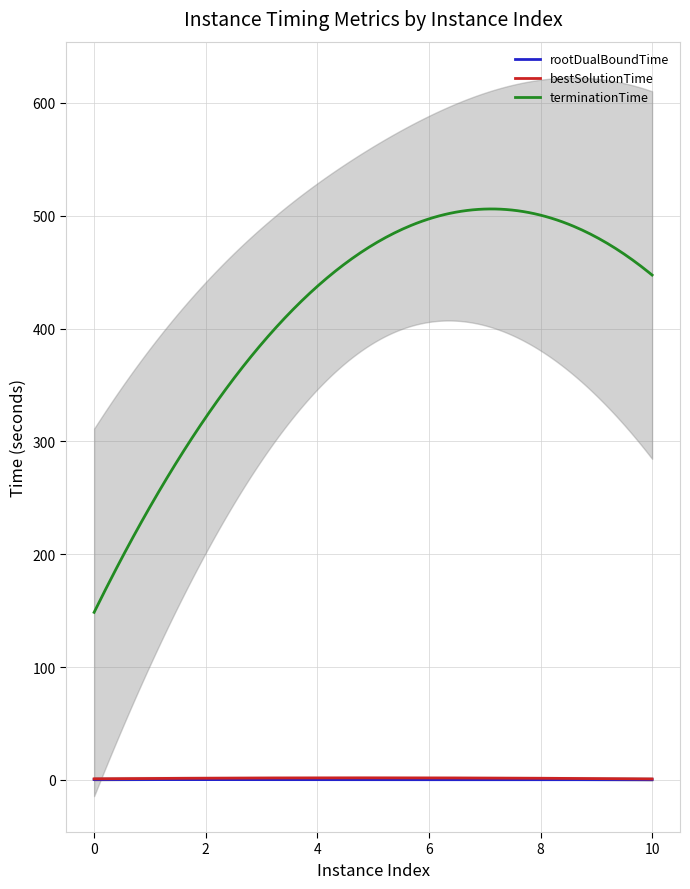

How many interior local peaks does the rootDualBoundTime series have?

2